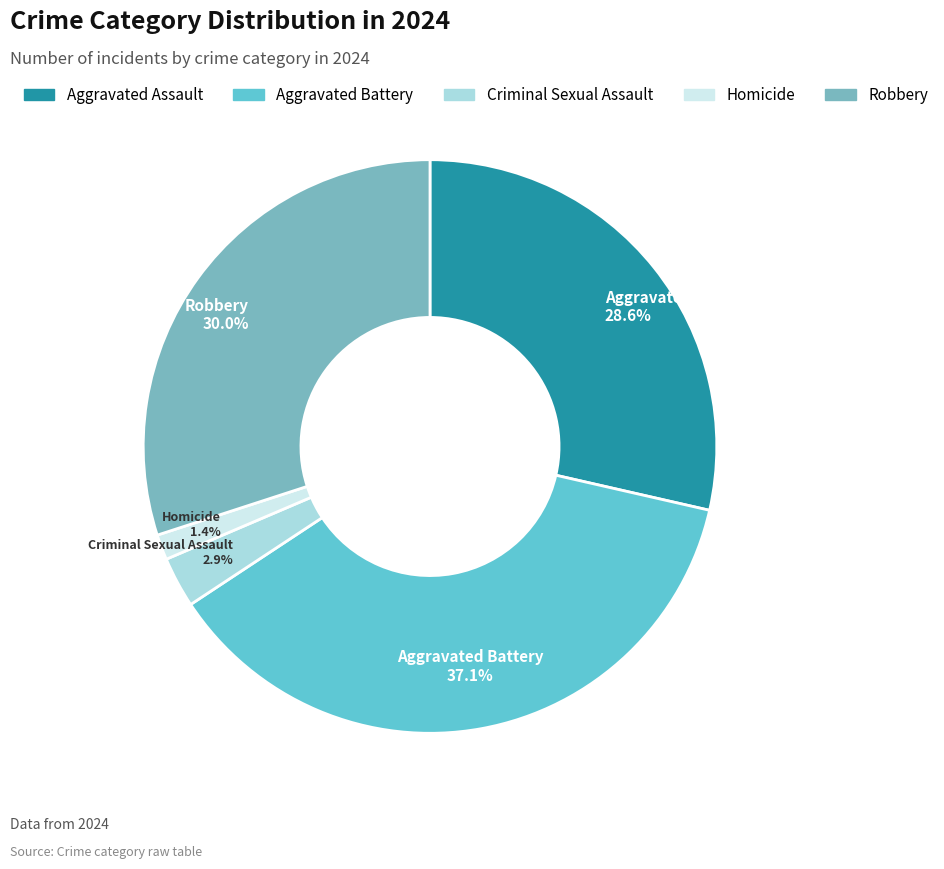

How many slices are in this pie chart?

5